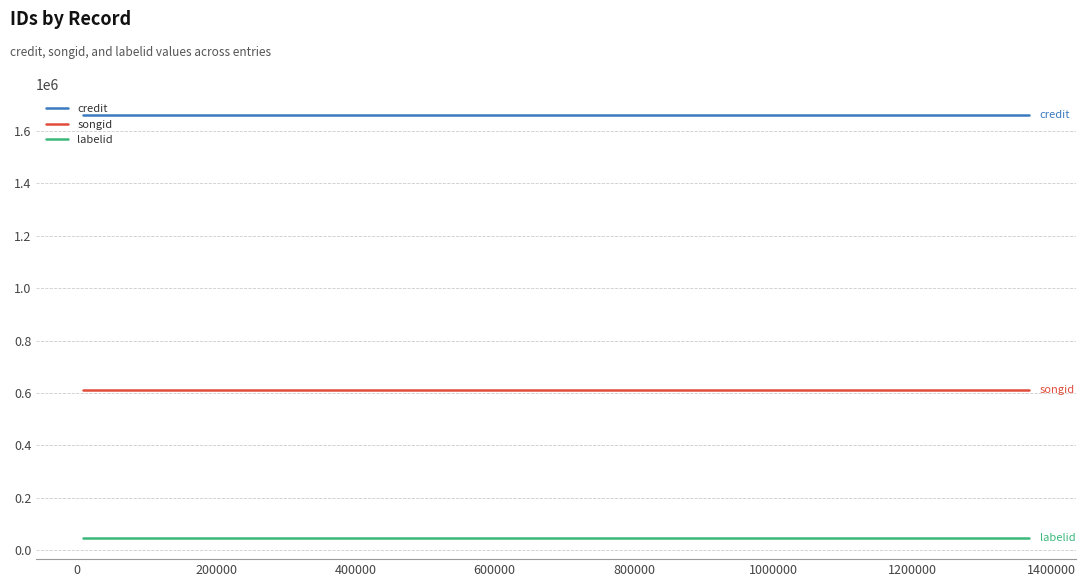

What is the value of the credit point at the 1st from the left?

1659945